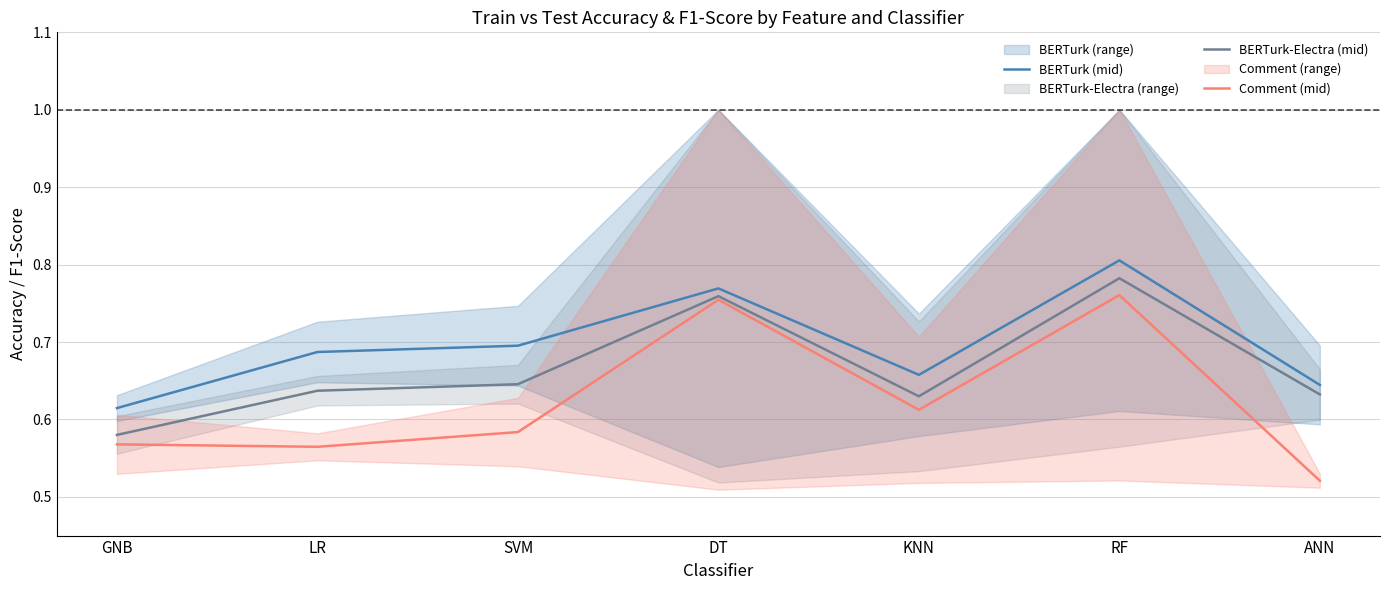

Is this an area chart (filled region under the line)?

No